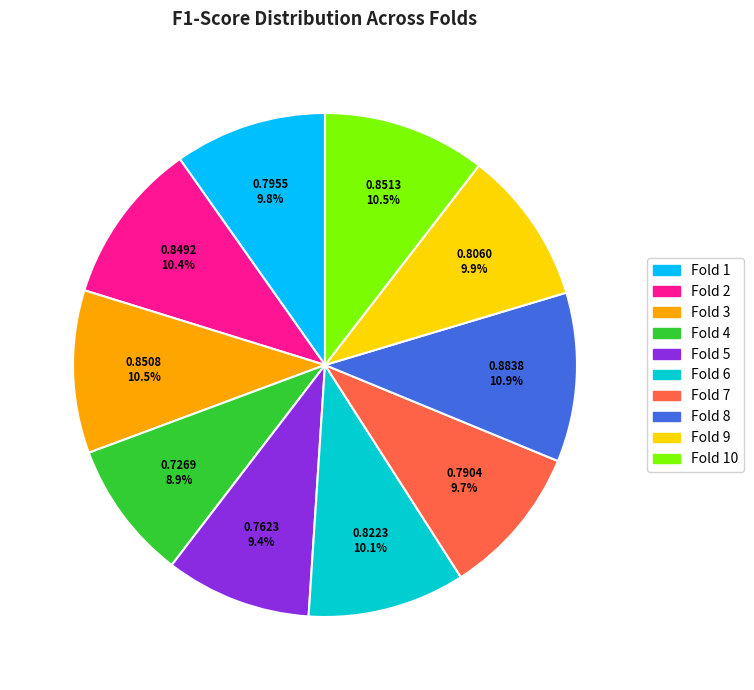

Does any single category account for the majority?

No